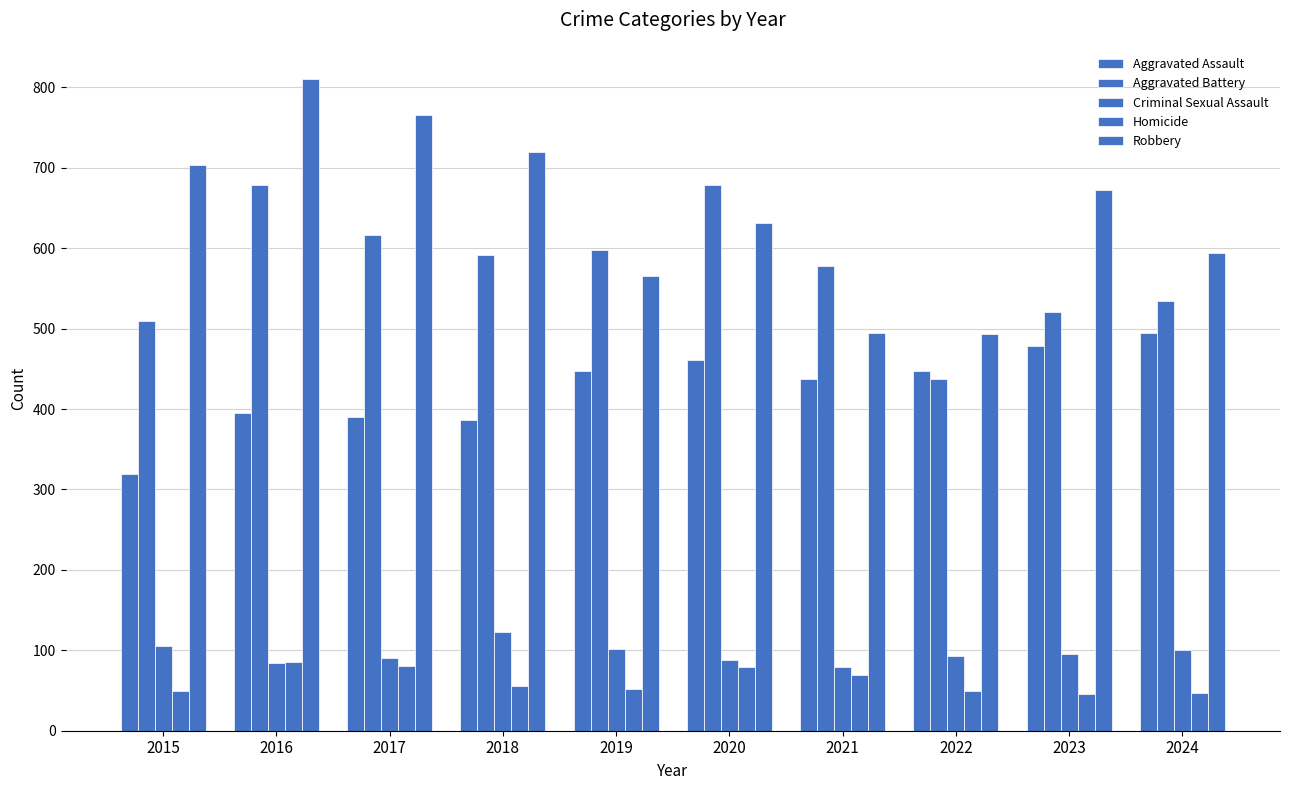

Which series has the largest total across all categories?

Robbery